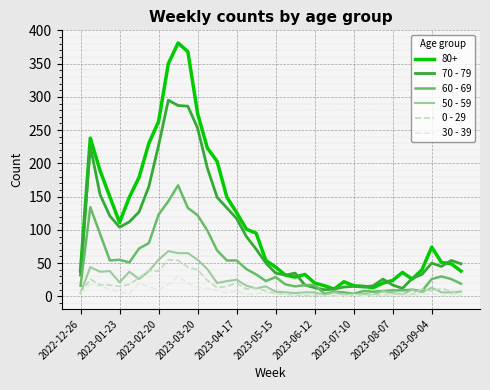

Does the chart have visible grid lines?

Yes